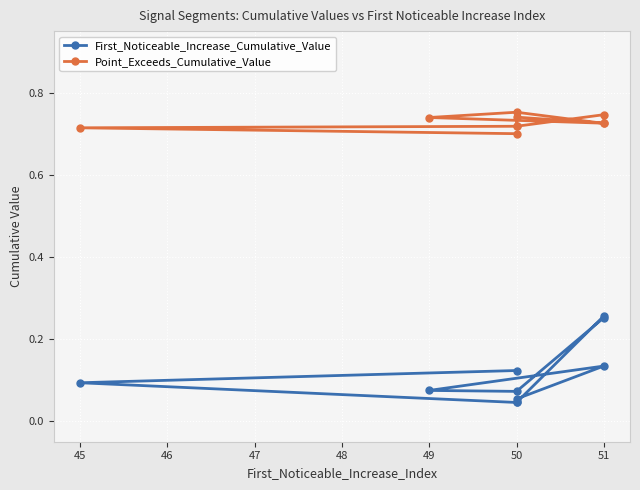

List the series in order of their peak value, highest first.

Point_Exceeds_Cumulative_Value, First_Noticeable_Increase_Cumulative_Value